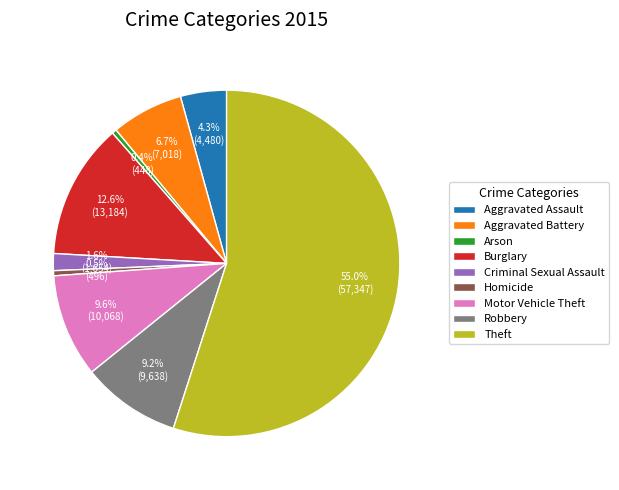

Is there a majority slice in this chart?

Yes